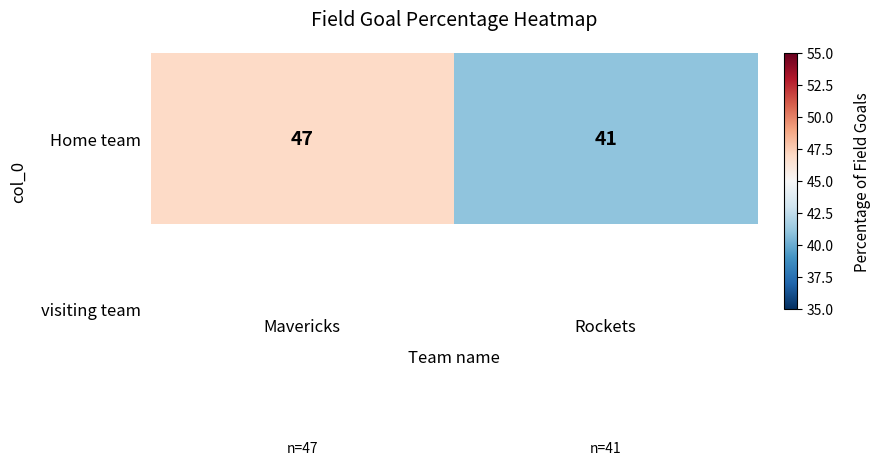

Between Mavericks and Rockets, which is larger?

Mavericks